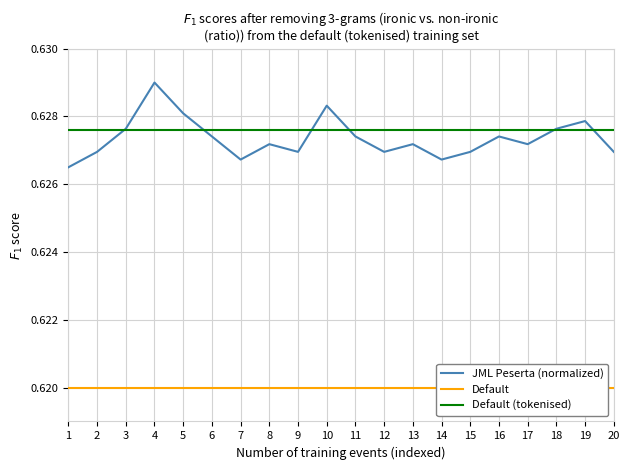

Is the value of Default (tokenised) at 4 greater than the value of JML Peserta (normalized) at 11?

Yes